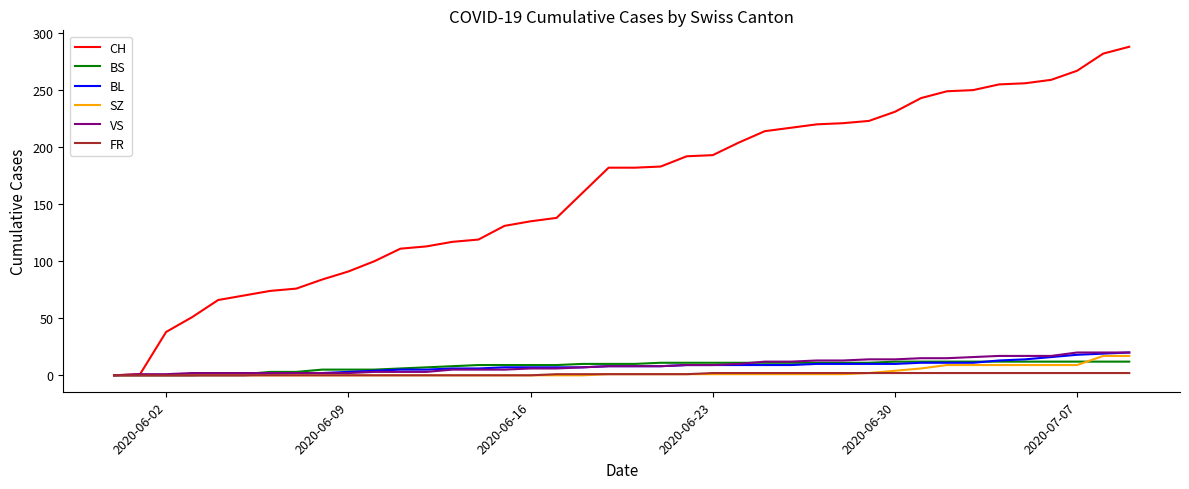

What is the sum of all BS values?

329